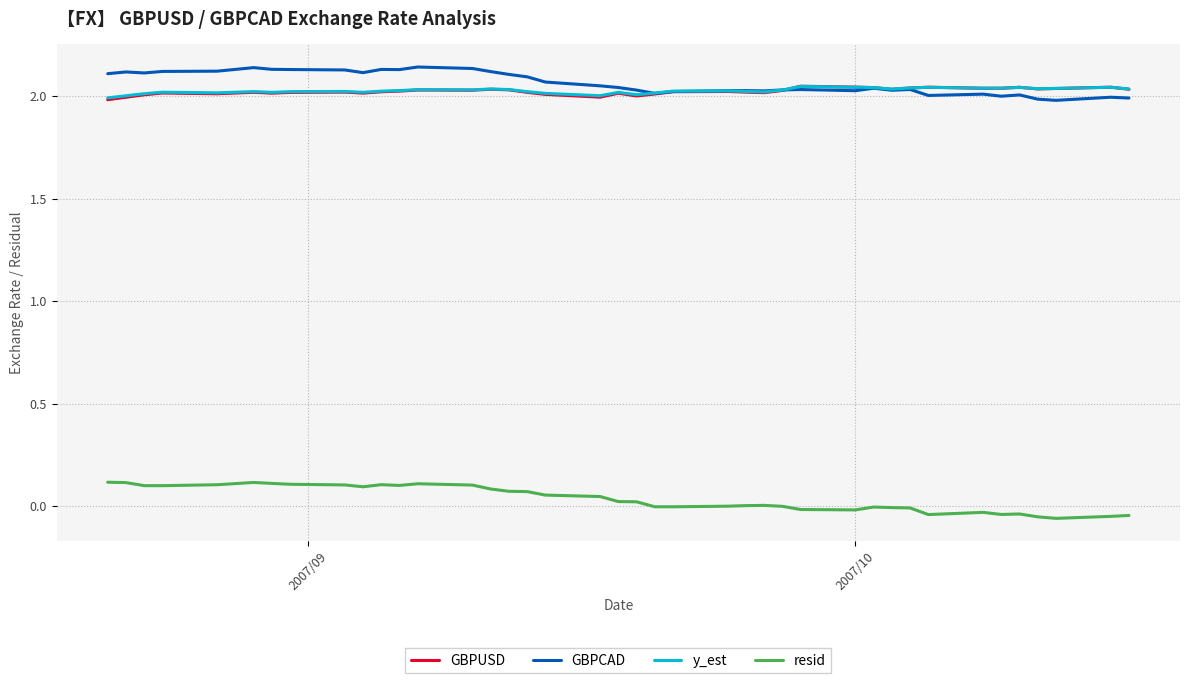

True or false: resid and GBPCAD cross at least once.

False